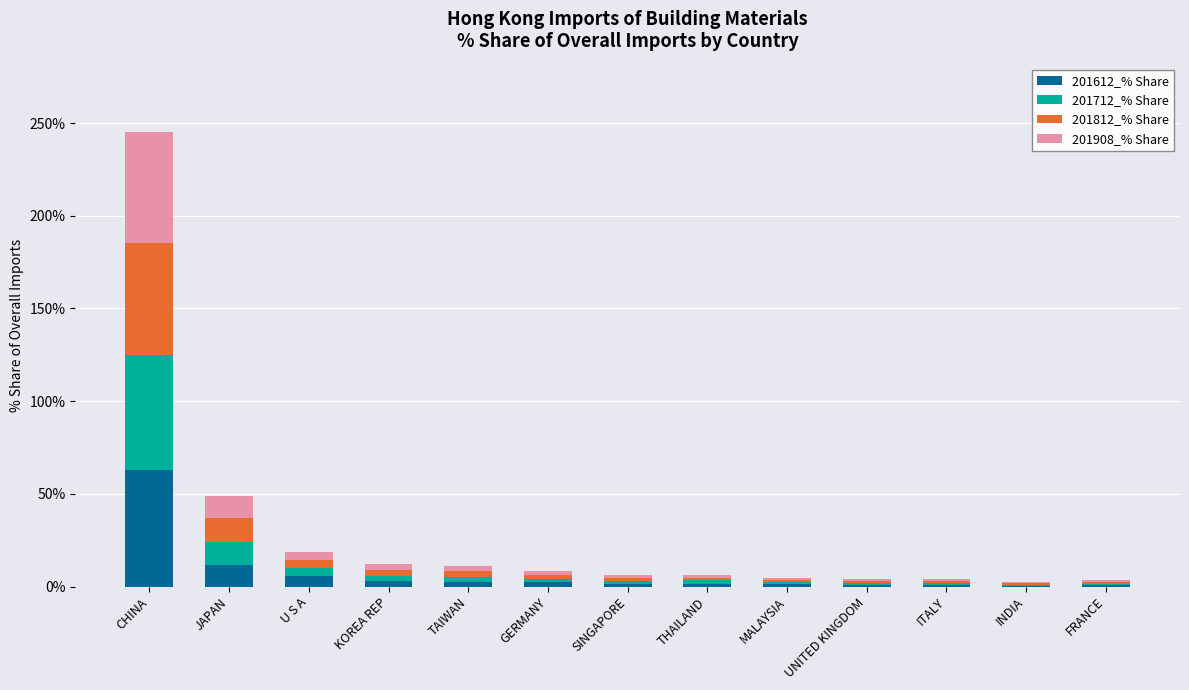

What value does the 201612_% Share series have at INDIA?

0.3